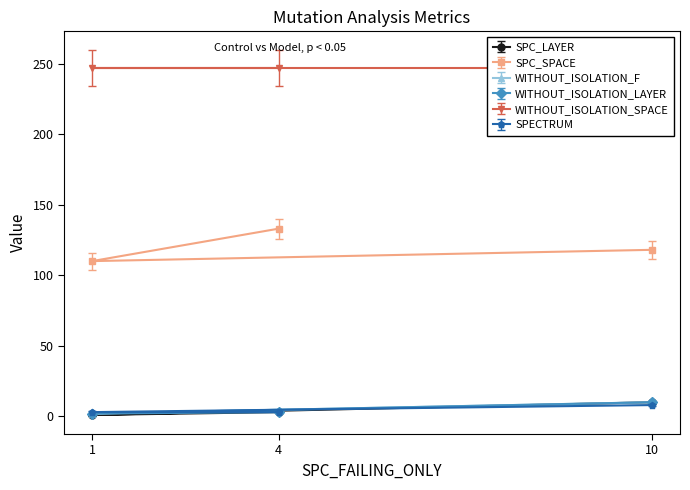

Is it true that WITHOUT_ISOLATION_F equals 10 at 10?

True